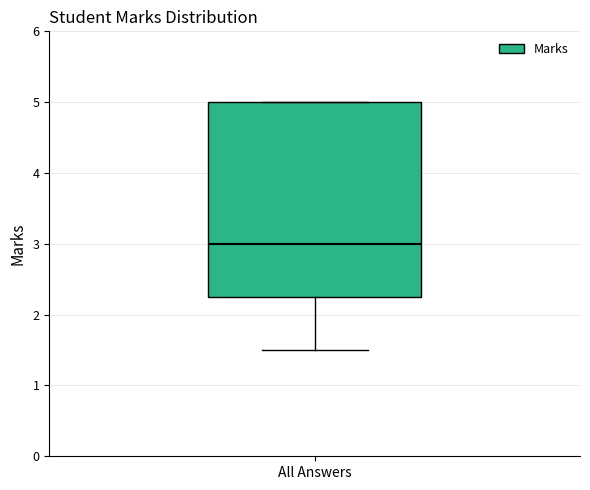

Transcribe this box plot: give where the median line is, the range the box spans, and where the two whiskers end, as read against the y-axis. The values are not printed on the chart, so give them approximately, as read against the axis.

median 3.0, box 2.3 to 5.0, whiskers 1.5 to 5.0